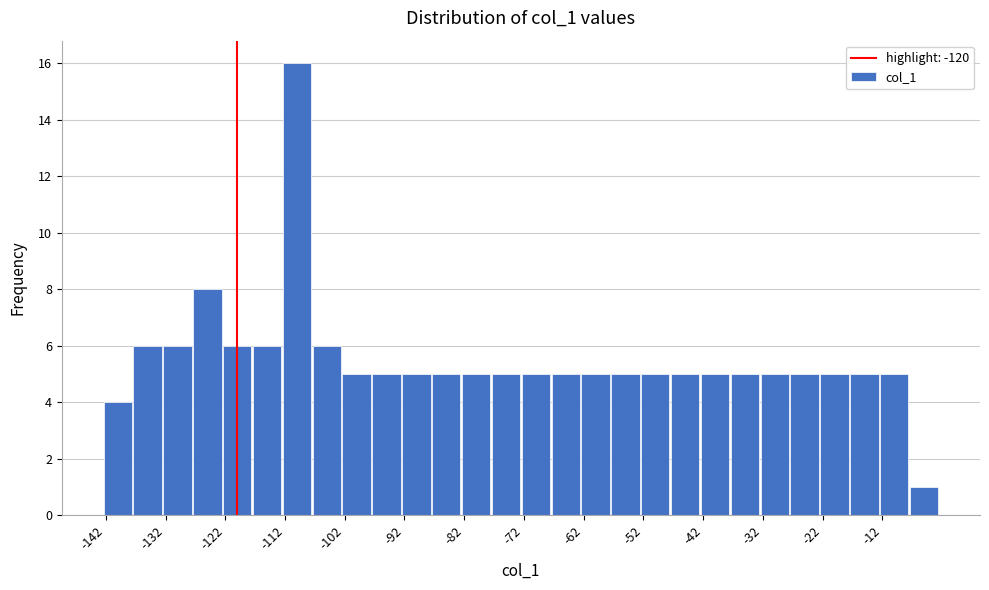

What is the height of the bar covering -137.5 to -132.5 on the x-axis? Neither the bar edges nor the heights are printed on the chart, so give them approximately, as read against the axes.

6